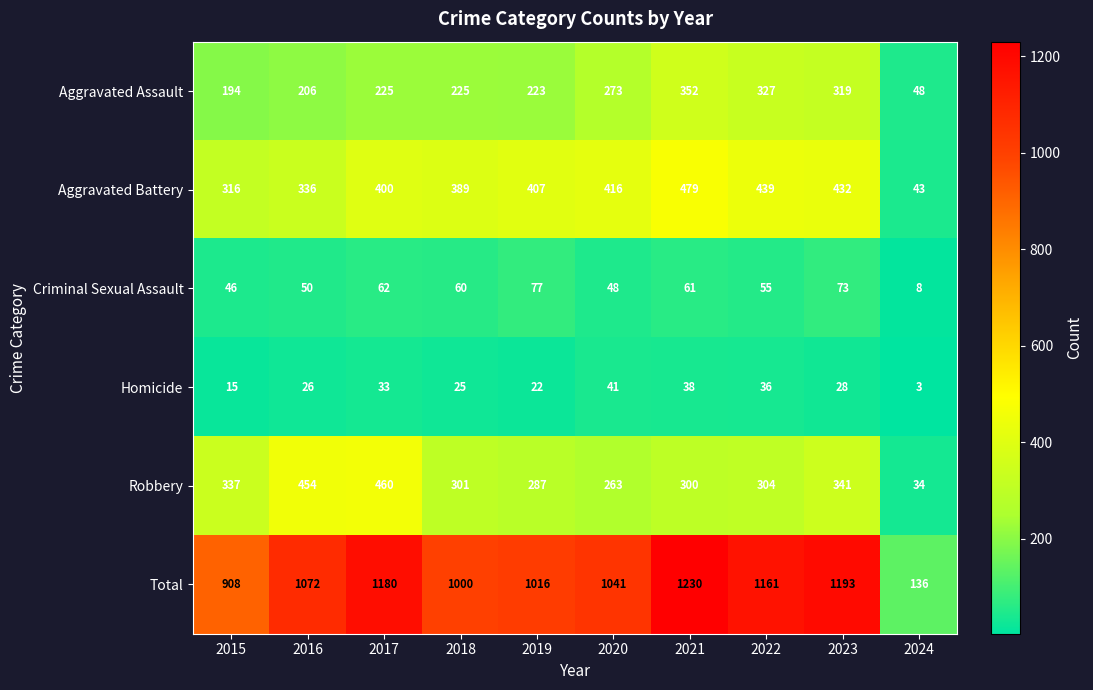

Where is Aggravated Assault nearest to the value 200?

2015